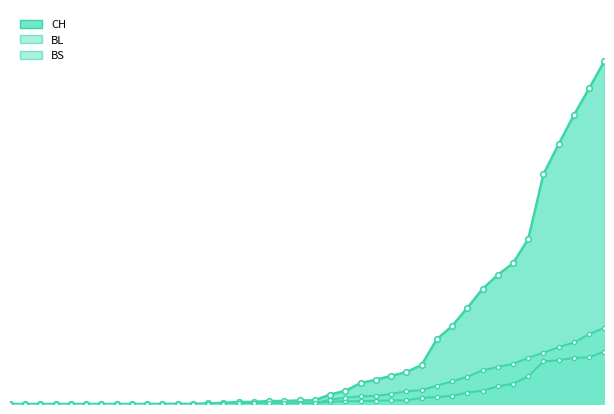

True or false: BS has a value of 115 at 2020-03-22.

False